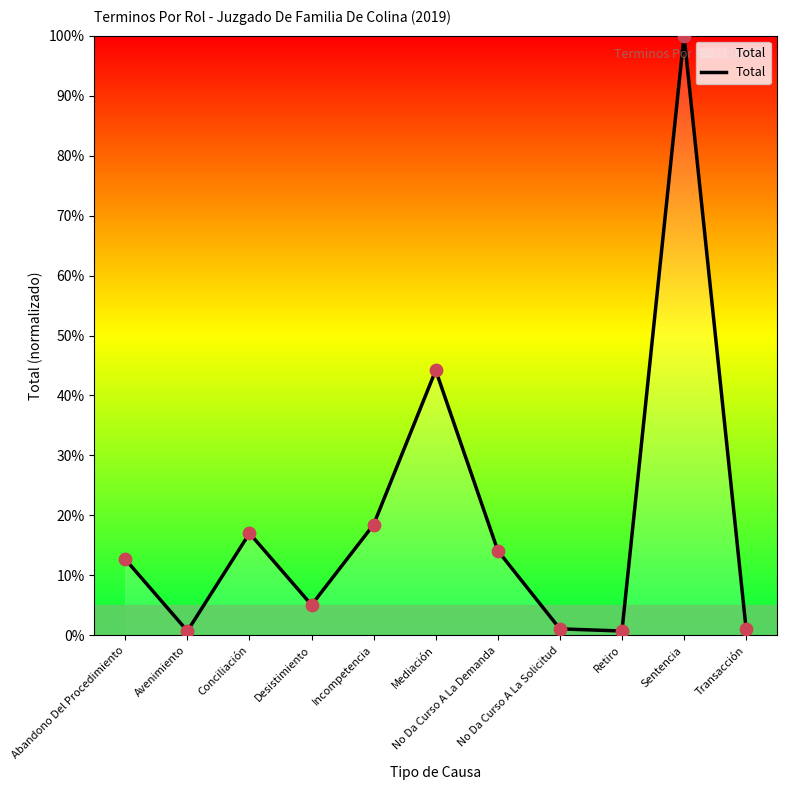

What is the change in value from Conciliación to Mediación?

+27.2